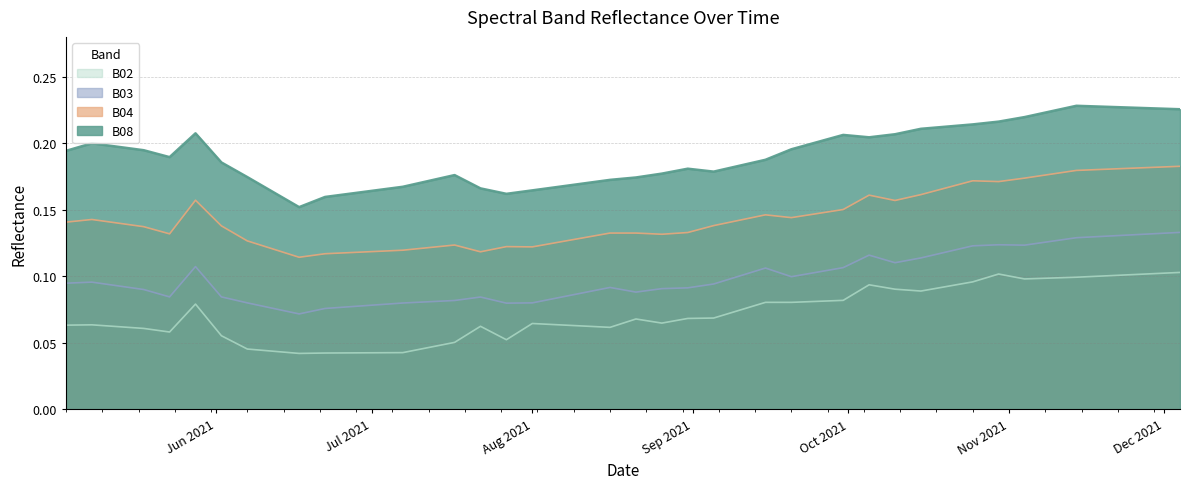

What is the sum of the B08 values at 2021-11-29 and 2021-05-23?

0.4